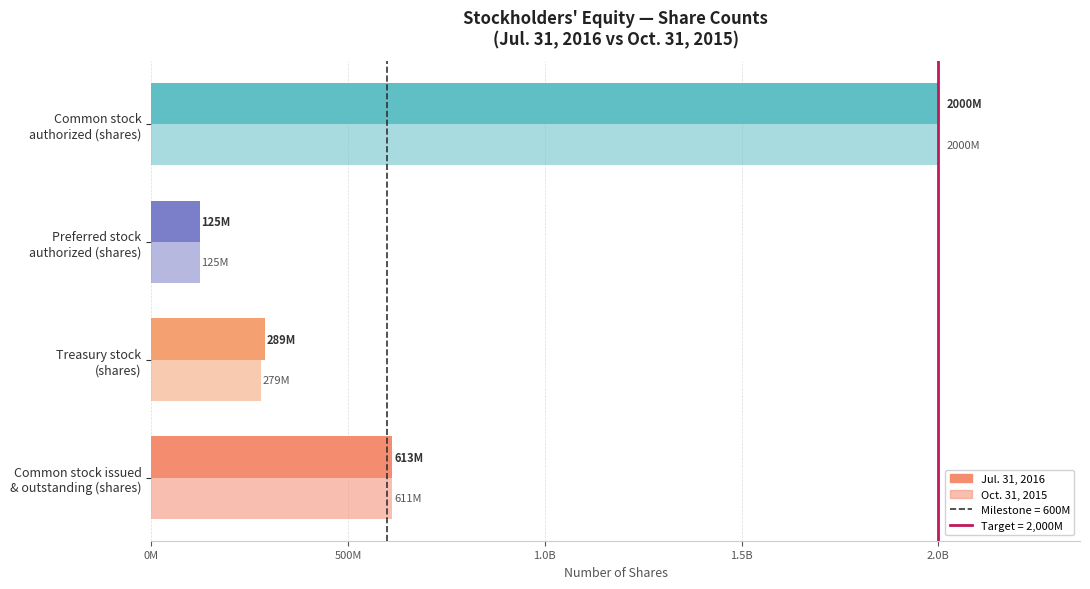

Rank the series by their average value, from highest to lowest.

Jul. 31, 2016, Oct. 31, 2015